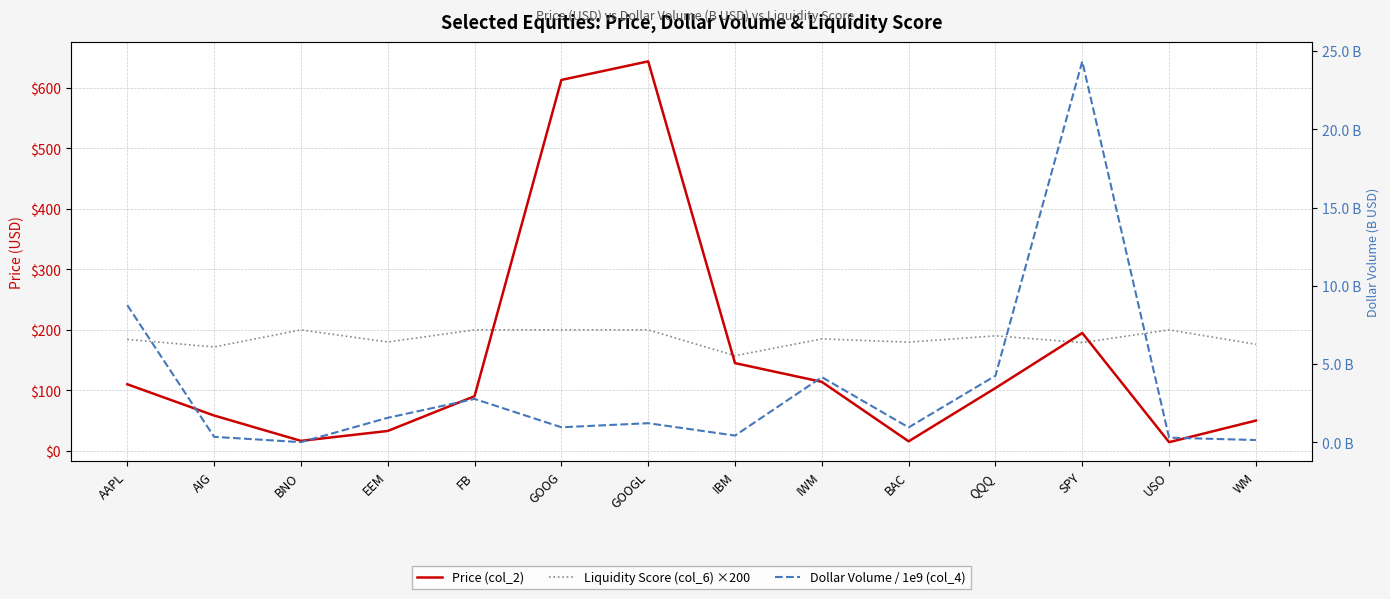

True or false: Price (col_2) has more than 1 points higher than both neighbors.

True